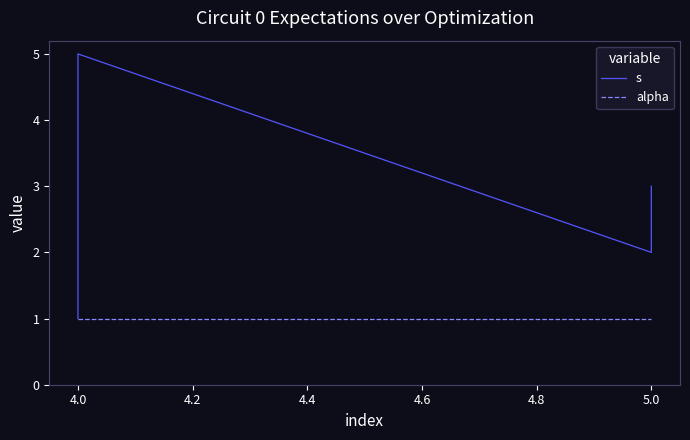

Reading left to right, extract all data points from this chart.

s: 1	2	3	4	5	2	3
alpha: 1	1	1	1	1	1	1